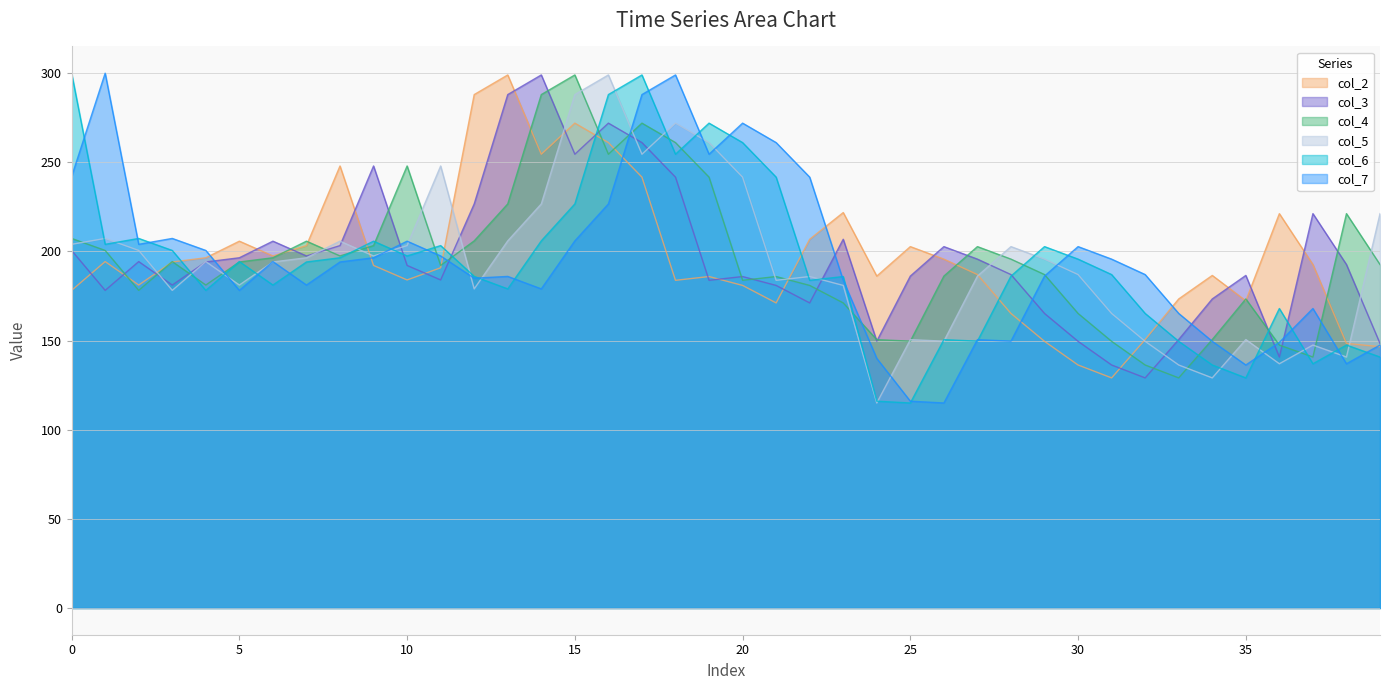

What is the total value across all series at 31?

962.9